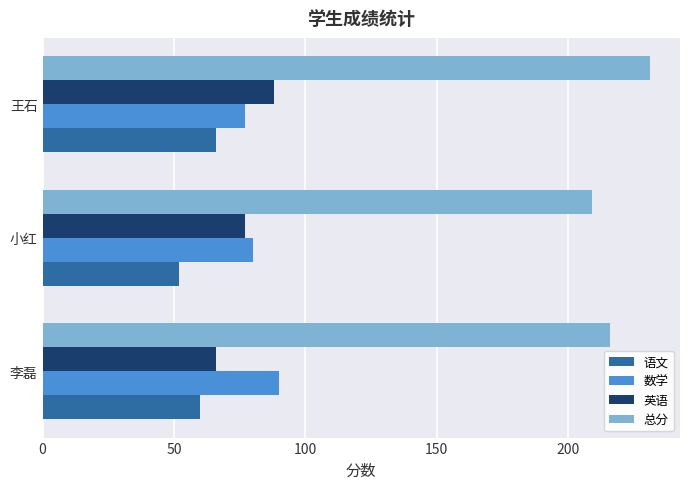

What are all the series names shown in the legend?

语文, 数学, 英语, 总分